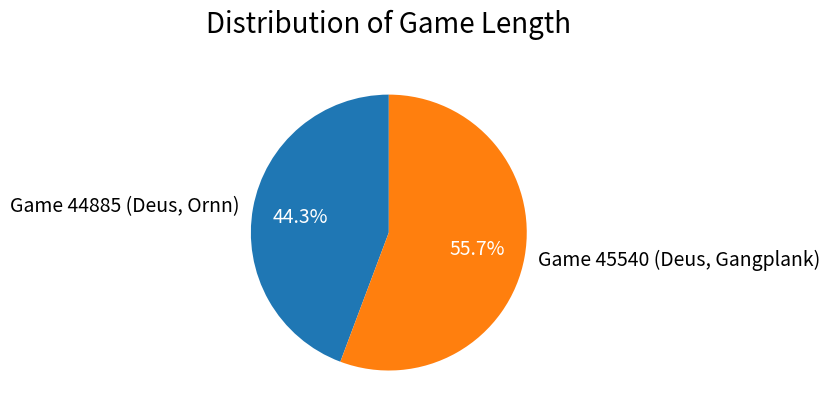

To the nearest percent, what portion does Game 44885 (Deus, Ornn) represent?

44%